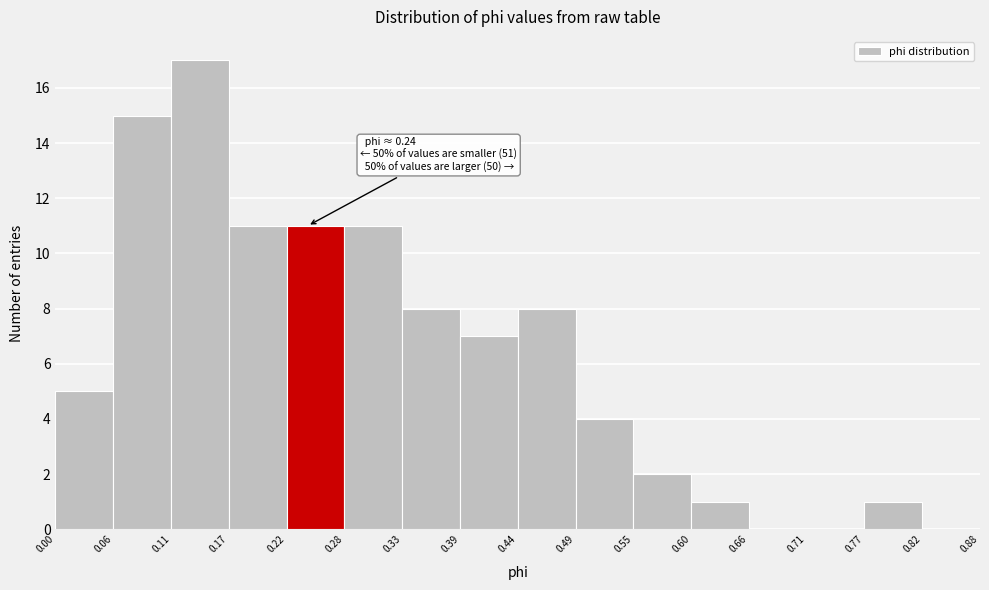

Which range on the x-axis has the tallest bar?

0.11 to 0.17